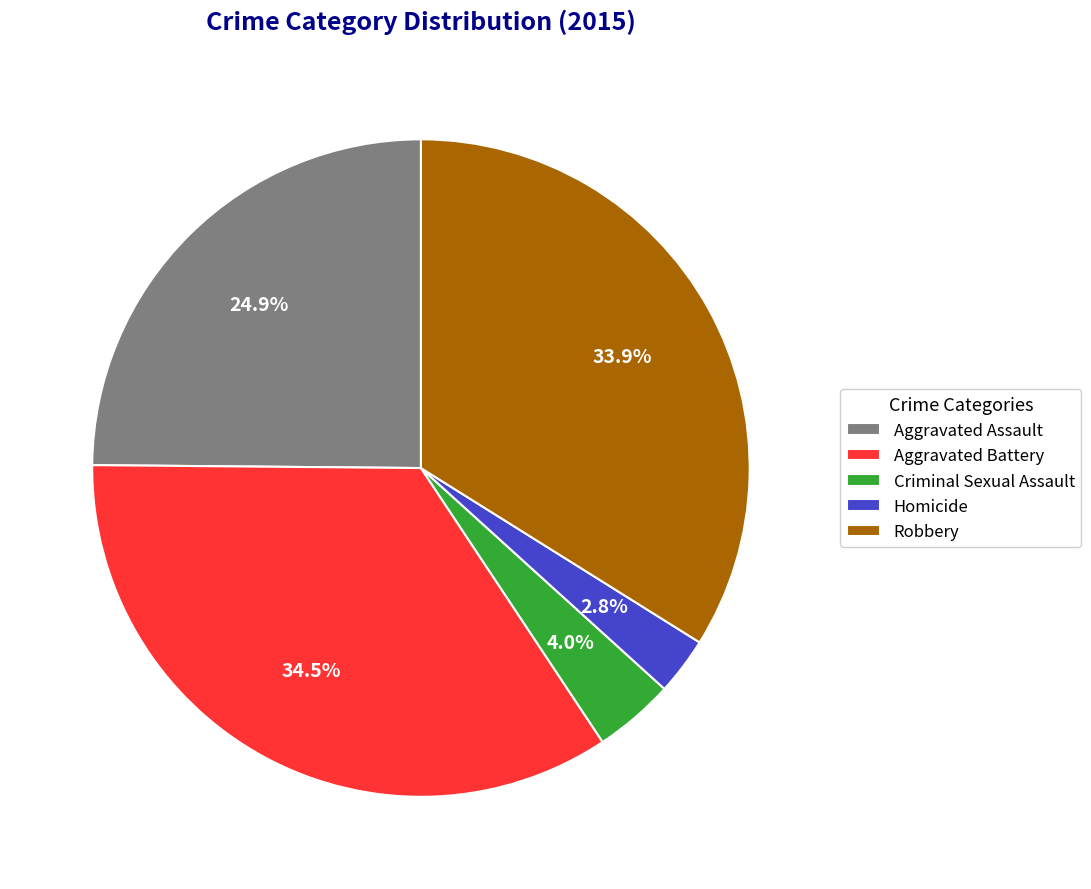

What is the smallest slice in the pie chart?

Homicide